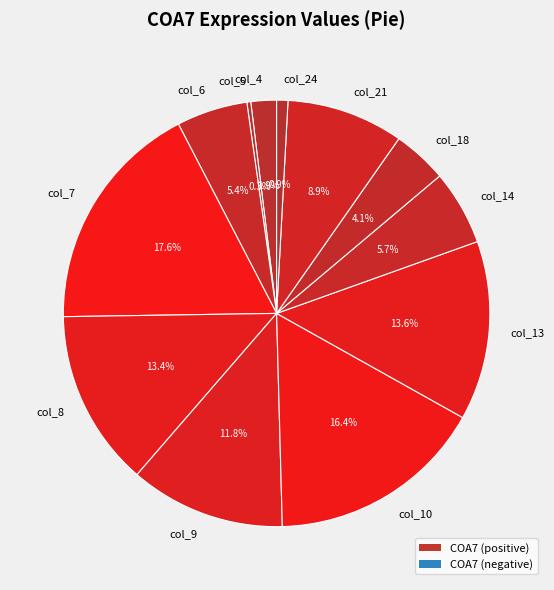

Count the number of slices in the pie.

12